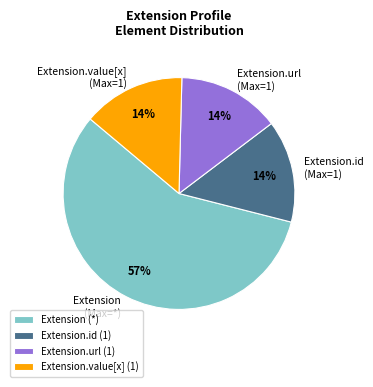

Count the number of slices in the pie.

4